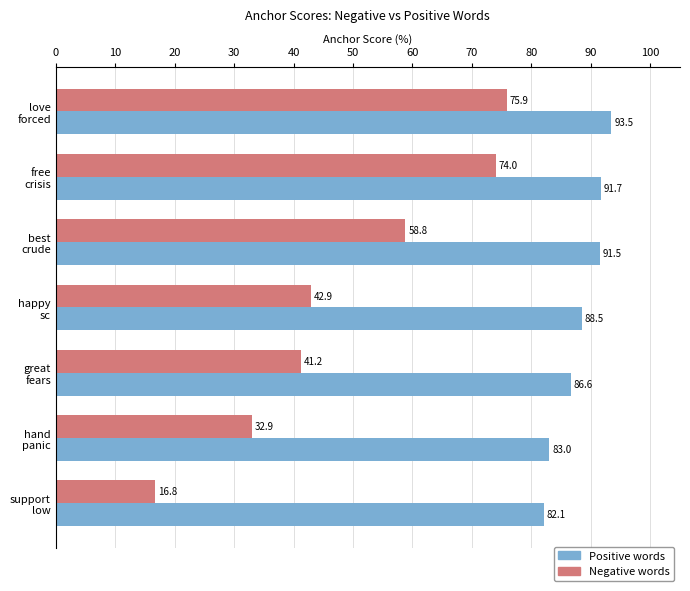

What is the greatest value displayed?

93.5